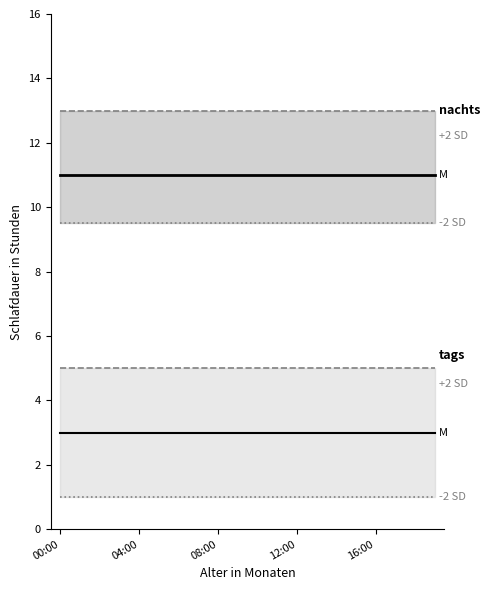

True or false: M (nachts) and +2 SD (nachts) intersect in this chart.

False